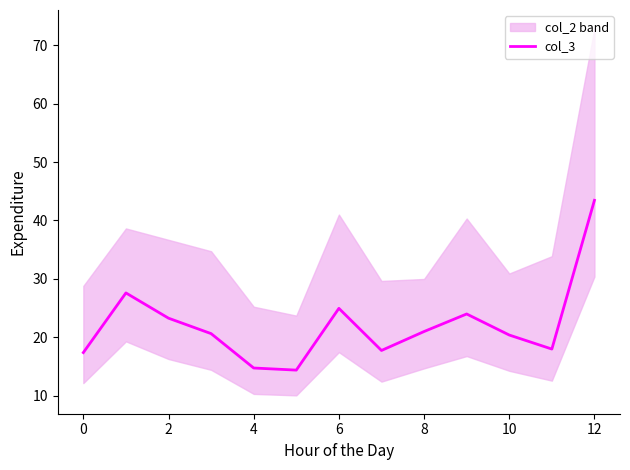

What is the sum of all values?

287.7